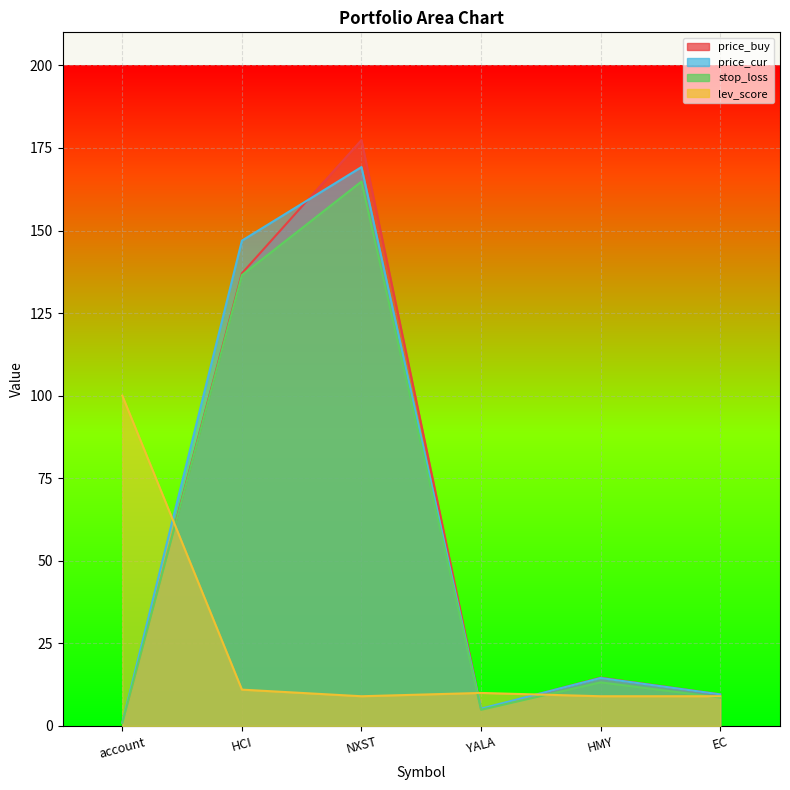

Does the chart display data point markers on the line(s)?

No